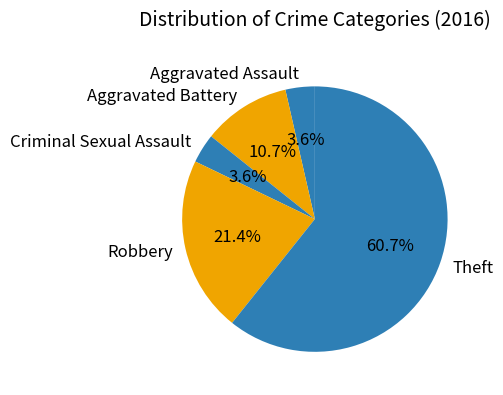

Which has a higher value, Theft or Robbery?

Theft